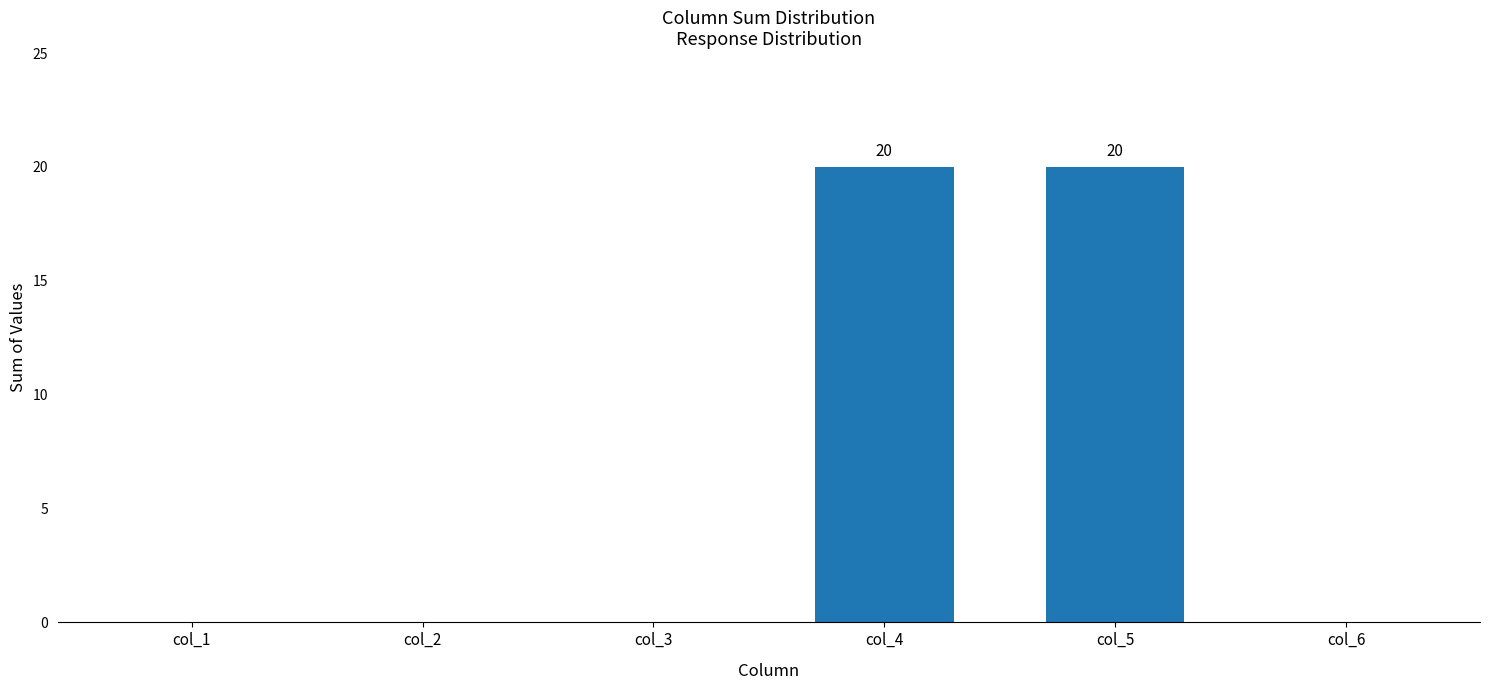

What is the maximum value shown in the chart?

20